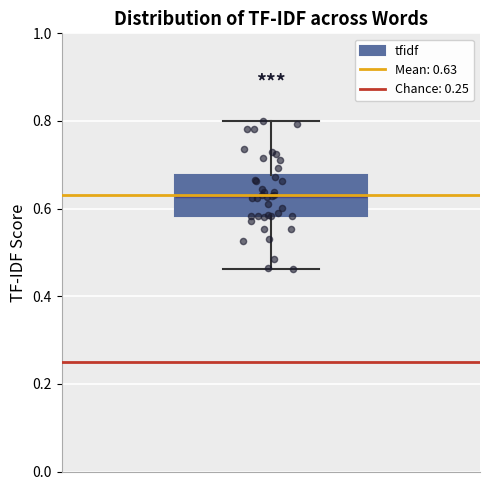

Read this box plot against the y-axis: the position of the median line, the range covered by the box, and the ends of both whiskers. The values are not printed on the chart, so give them approximately, as read against the axis.

median 0.62, box 0.58 to 0.68, whiskers 0.46 to 0.80